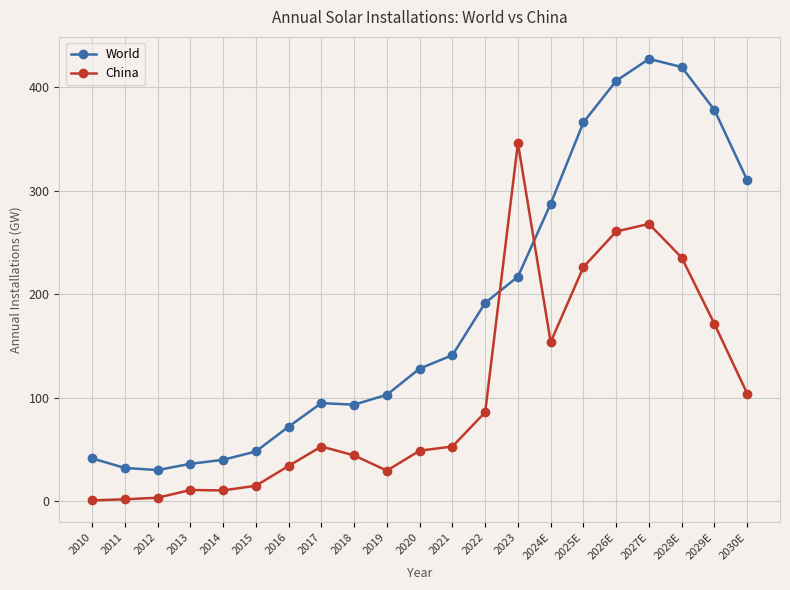

Which series changed the most between 2010 and 2016?

China